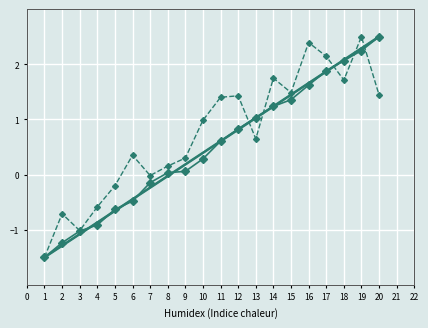

The value of col_1 trend at 2 is -2.3. True or false?

False